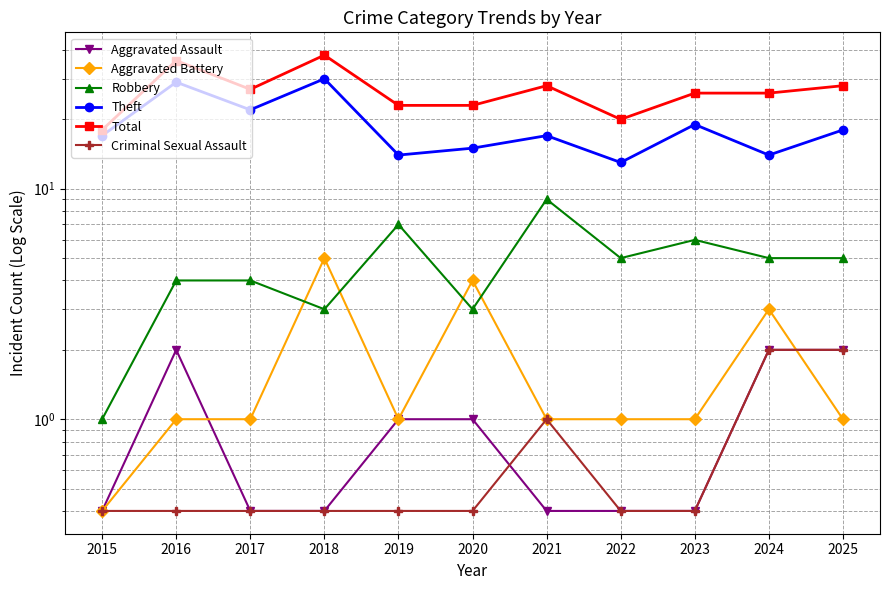

What is the difference between the second highest and minimum values in the Robbery series?

6.0